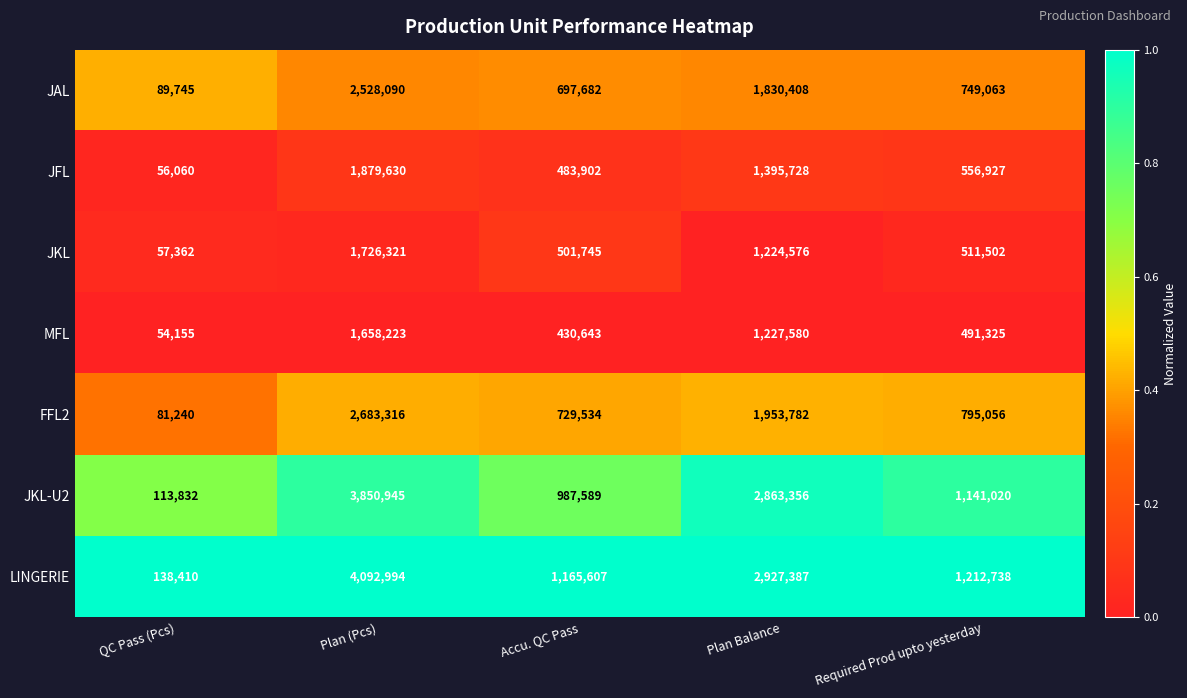

True or false: LINGERIE has a value of 138410 at QC Pass (Pcs).

True